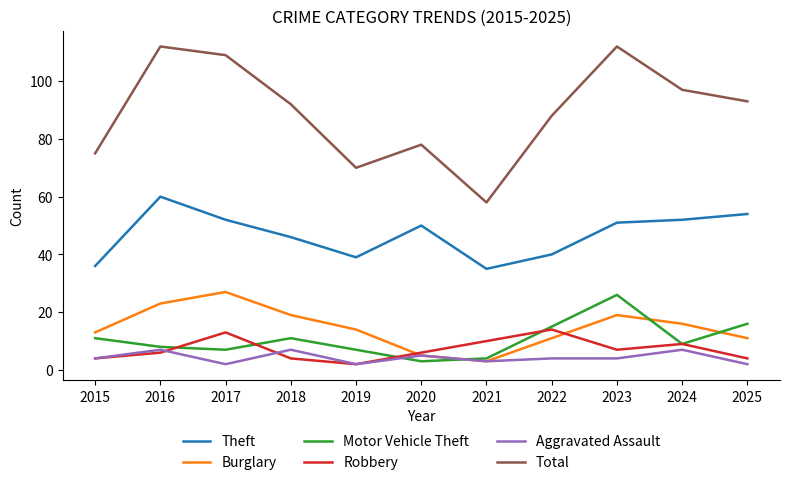

Reading left to right, list all the values displayed in this chart.

Theft: 36	60	52	46	39	50	35	40	51	52	54
Burglary: 13	23	27	19	14	5	3	11	19	16	11
Motor Vehicle Theft: 11	8	7	11	7	3	4	15	26	9	16
Robbery: 4	6	13	4	2	6	10	14	7	9	4
Aggravated Assault: 4	7	2	7	2	5	3	4	4	7	2
Total: 75	112	109	92	70	78	58	88	112	97	93